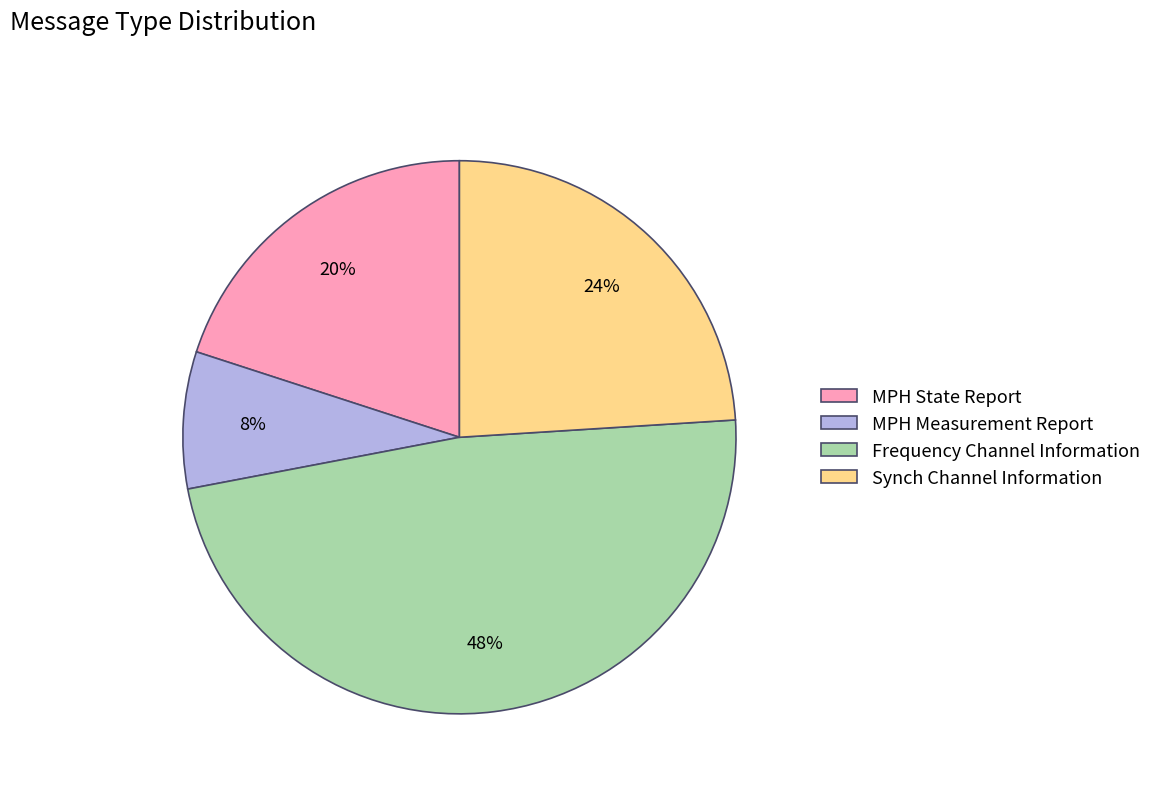

To the nearest percent, what is the difference between the largest and smallest slice percentages?

40%